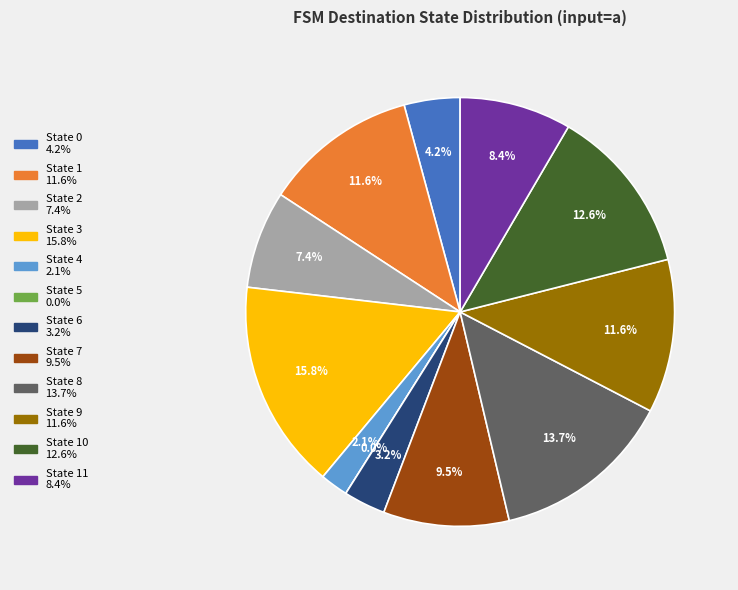

True or false: State 7 accounts for 9% of the total.

True